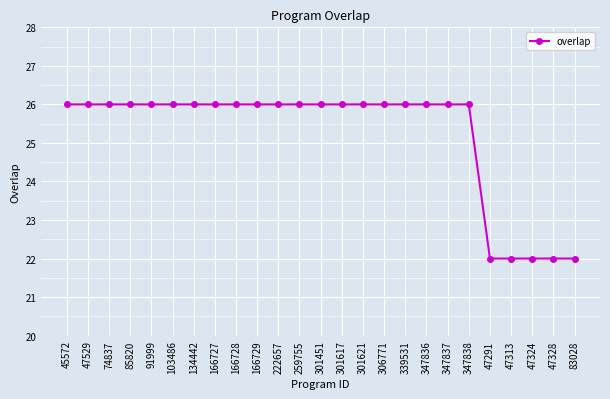

Count the values in the range 26 to 27.

20